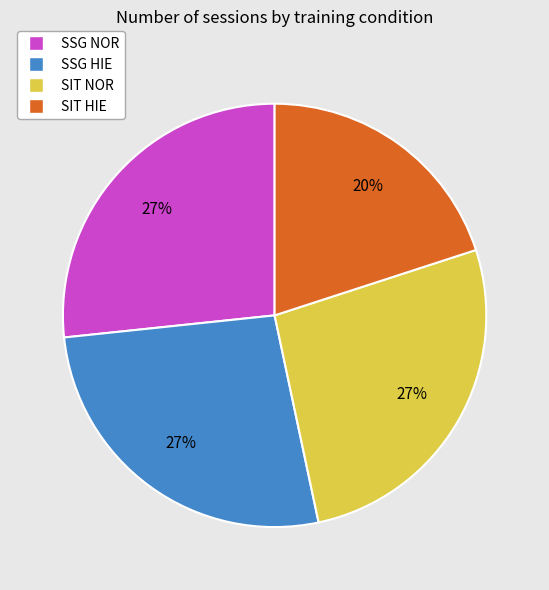

The SSG NOR slice represents 27% of the pie. True or false?

True